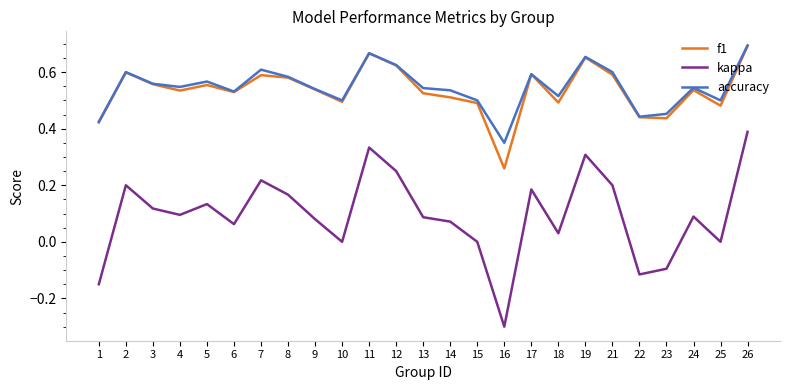

At how many categories does at least one series exceed 0?

25